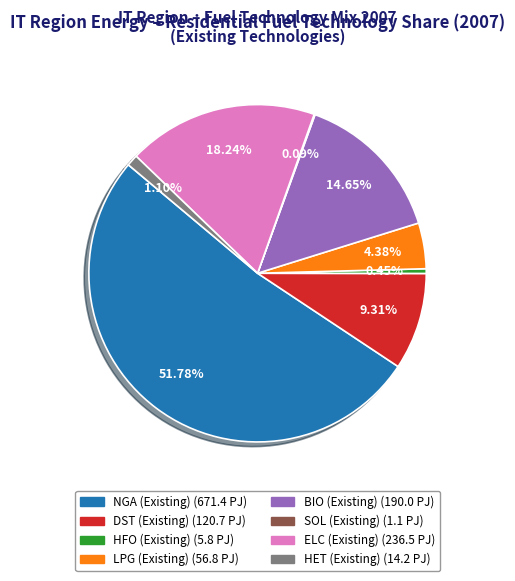

Is there any slice that represents more than half of the pie?

Yes